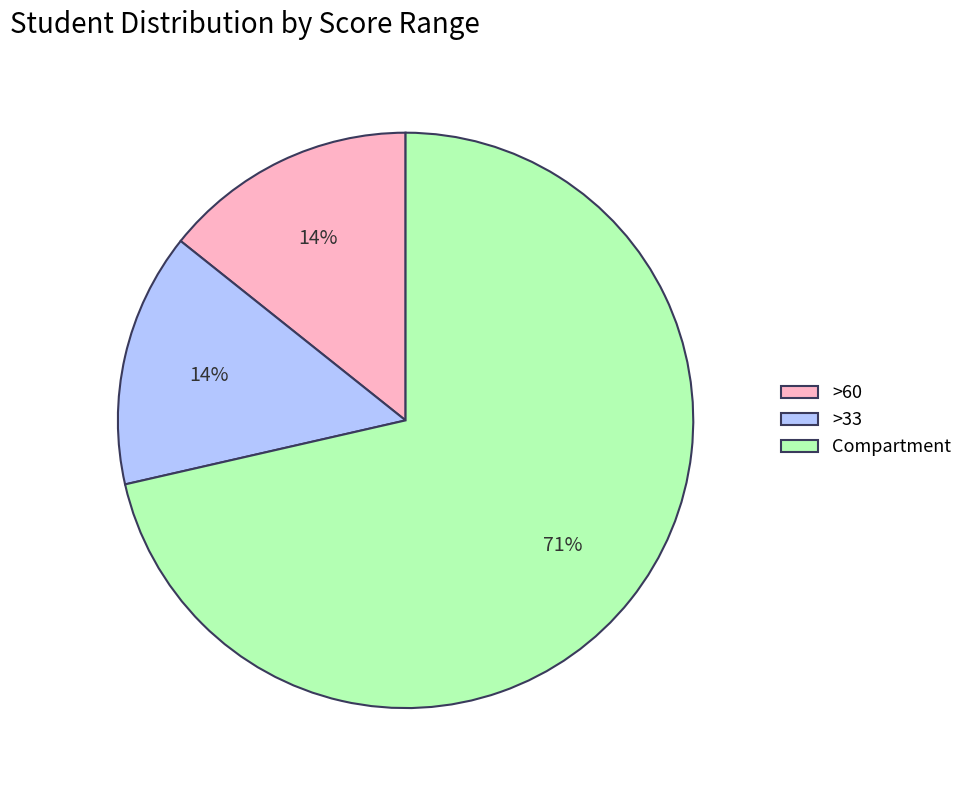

Is it true that >60 is 22% of the pie?

False